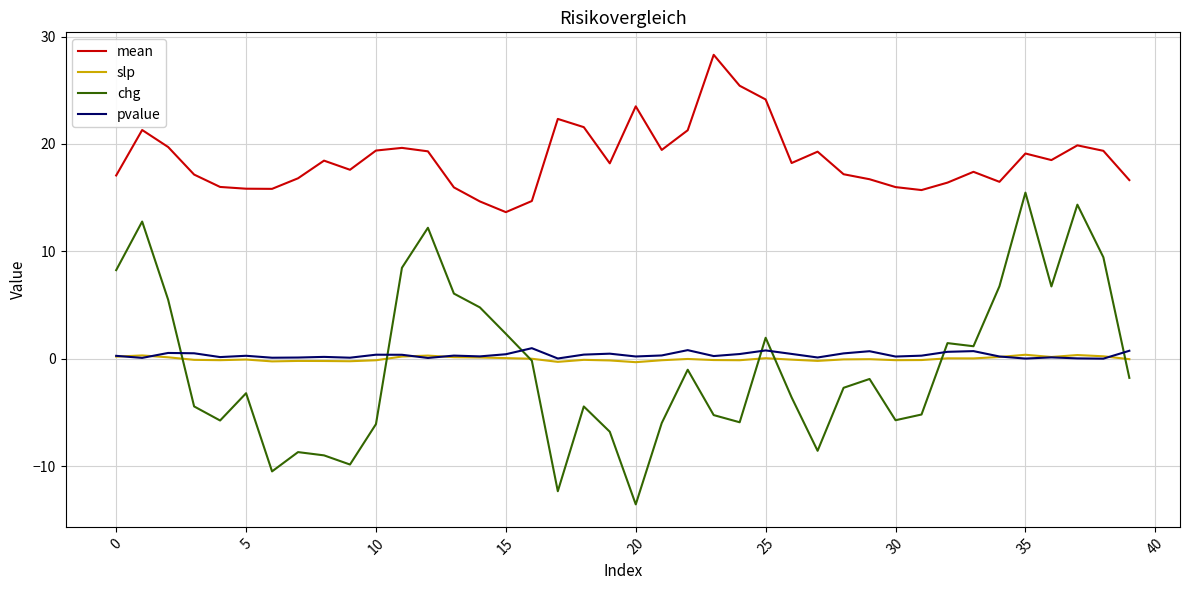

What is the greatest value displayed?

28.3